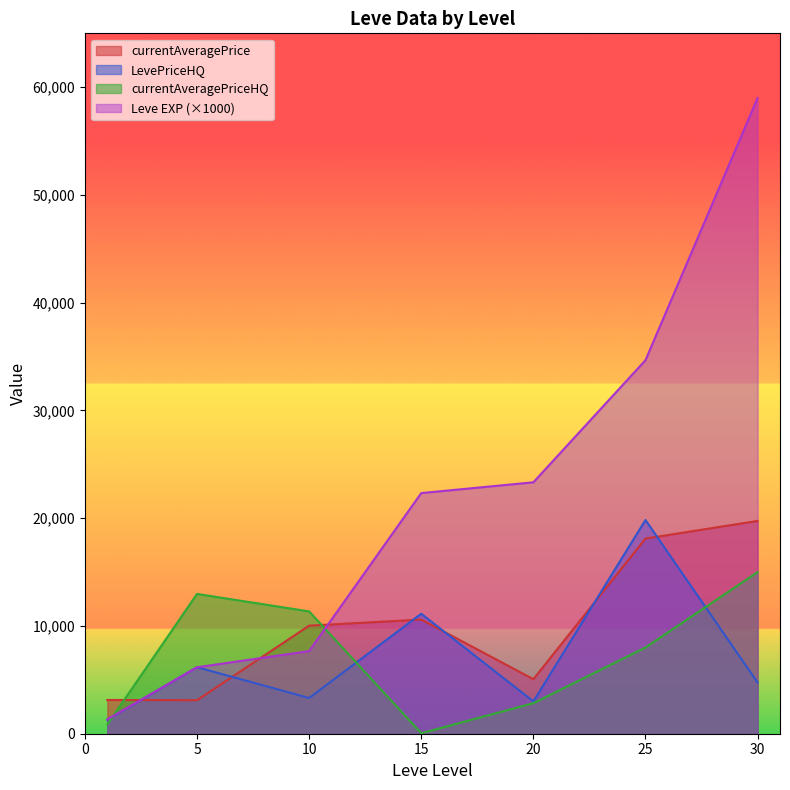

What is the highest value of the Leve EXP (×1000) series?

59000.0